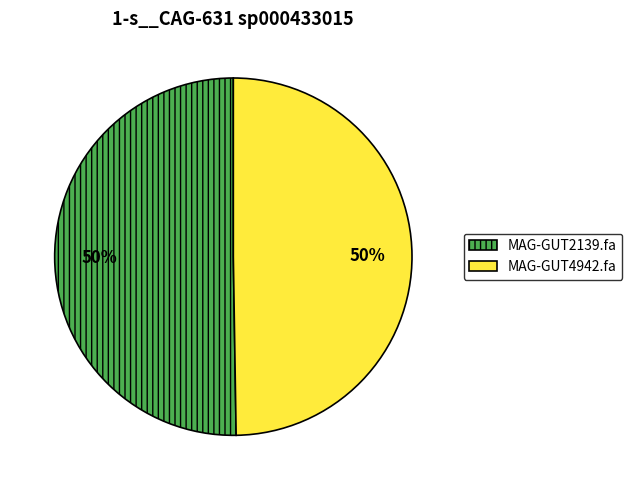

What is the ratio of the value at MAG-GUT4942.fa to the value at MAG-GUT2139.fa?

1.0